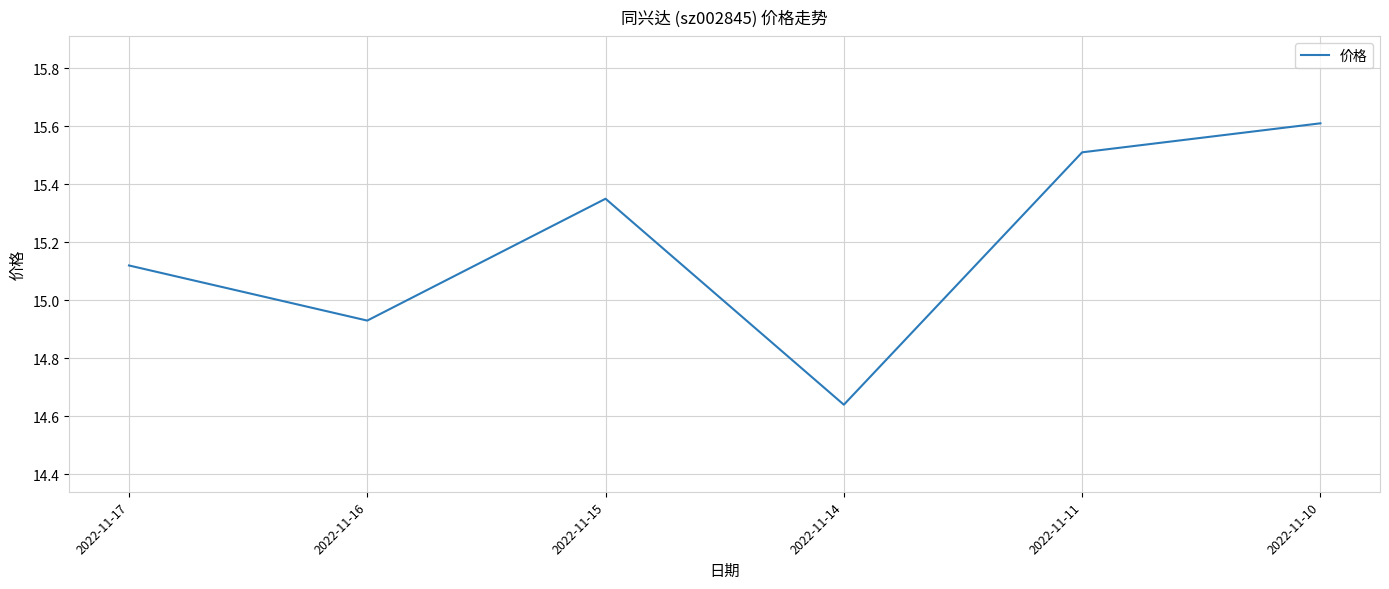

Rank the categories by value from highest to lowest.

2022-11-10, 2022-11-11, 2022-11-15, 2022-11-17, 2022-11-16, 2022-11-14